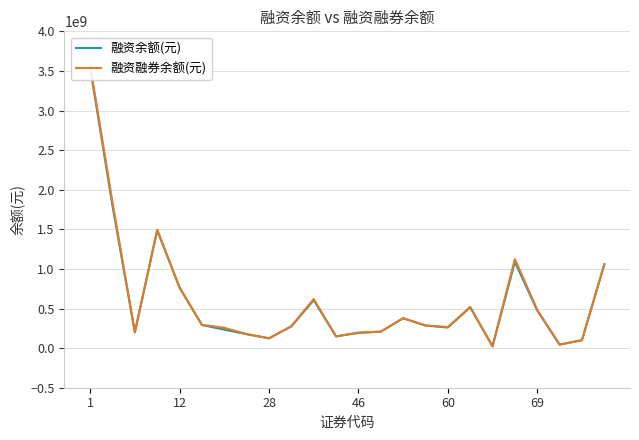

List the series in order of their peak value, highest first.

融资融券余额(元), 融资余额(元)